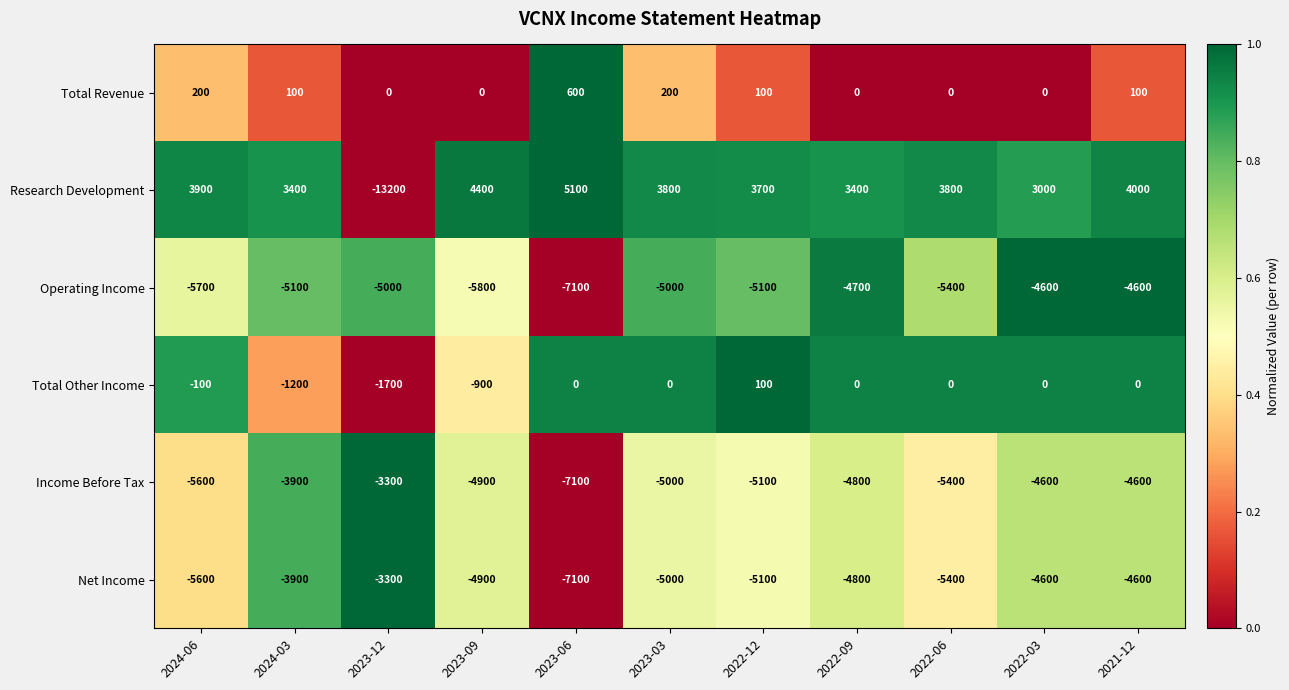

What is the spread (max minus min) of values at 2023-03?

8800